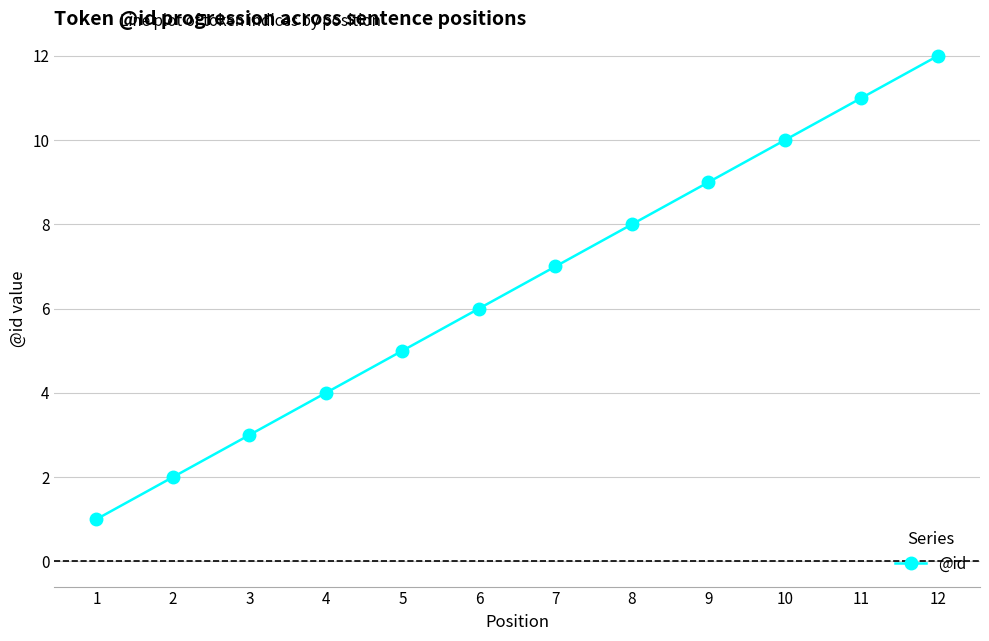

Which label corresponds to the smallest value in the chart?

1